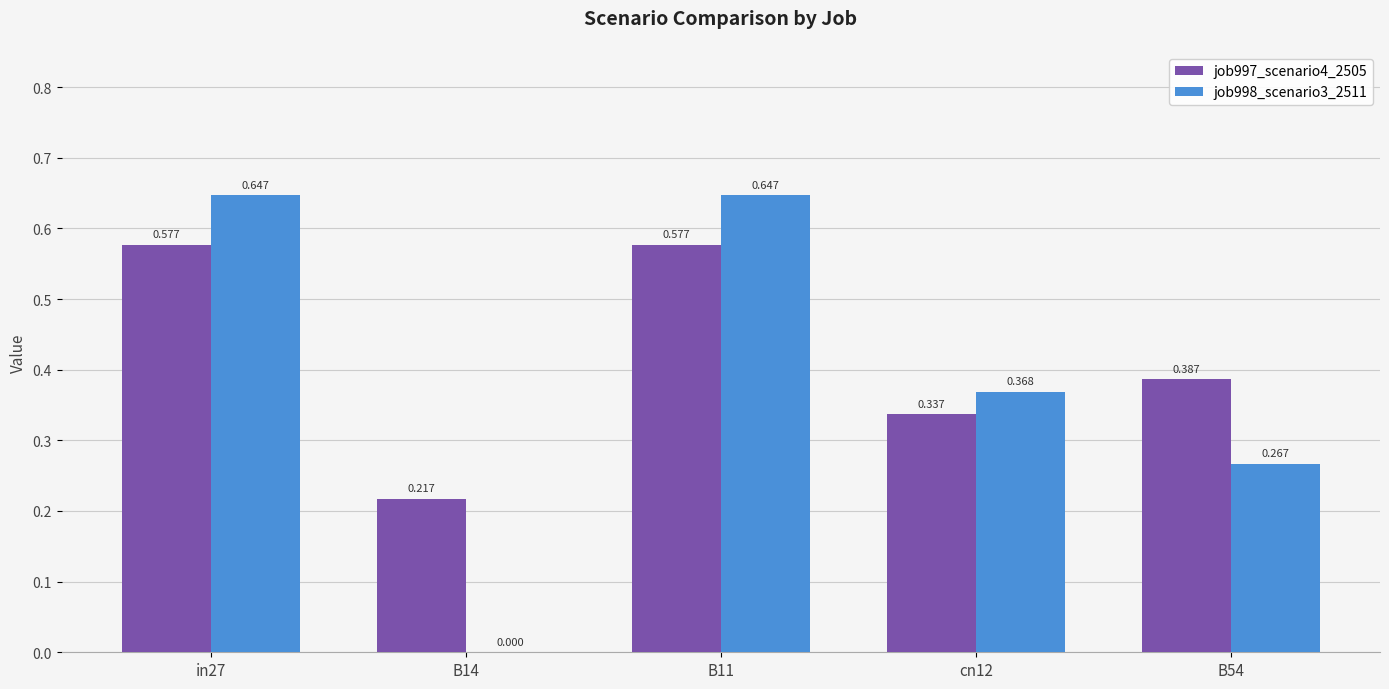

Is the value of job997_scenario4_2505 at in27 greater than the value of job998_scenario3_2511 at B14?

Yes